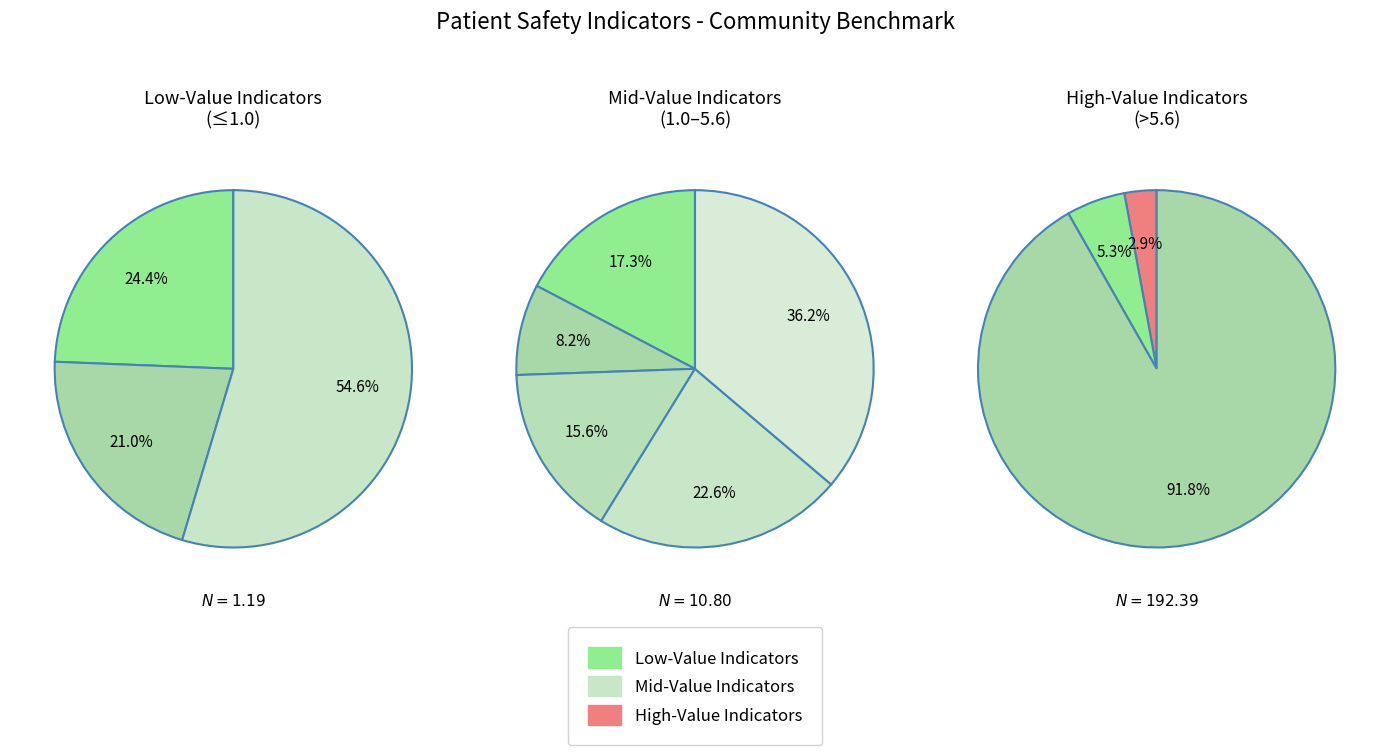

True or false: A wound that splits open after surgery accounts for 12% of the total.

False